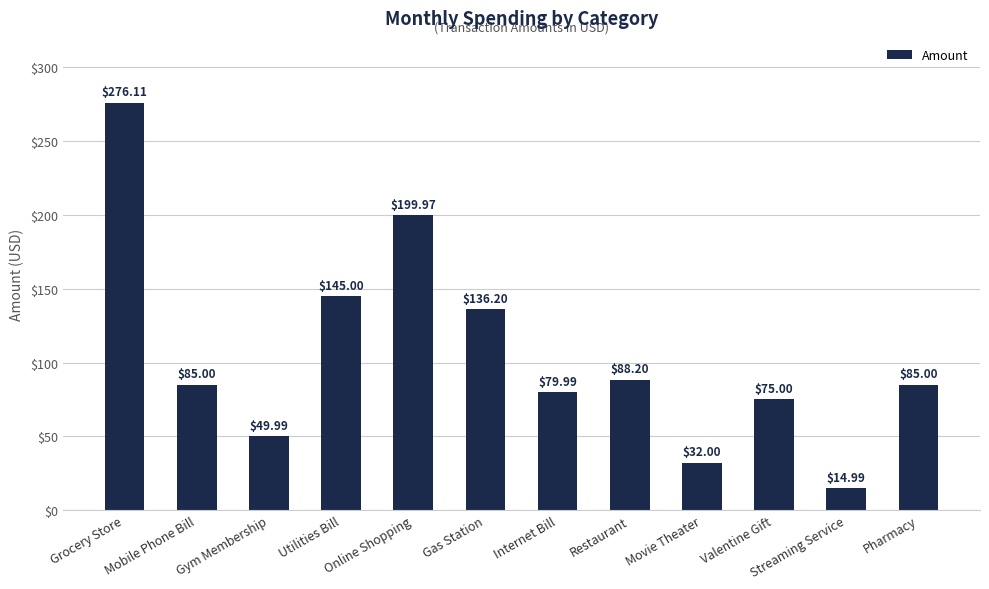

How many bars are there in total?

12